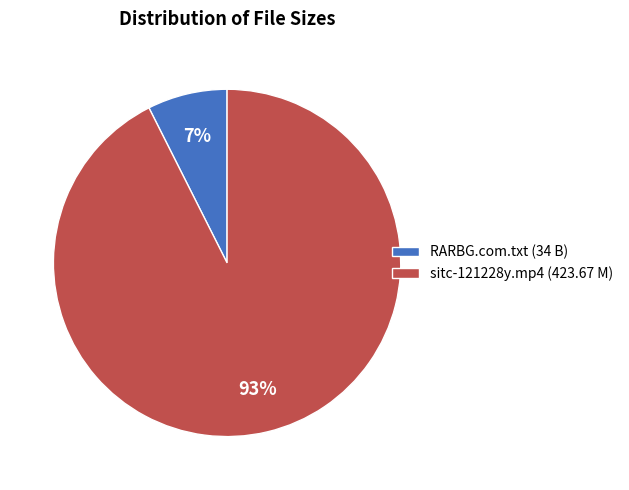

How many segments does this pie chart have?

2